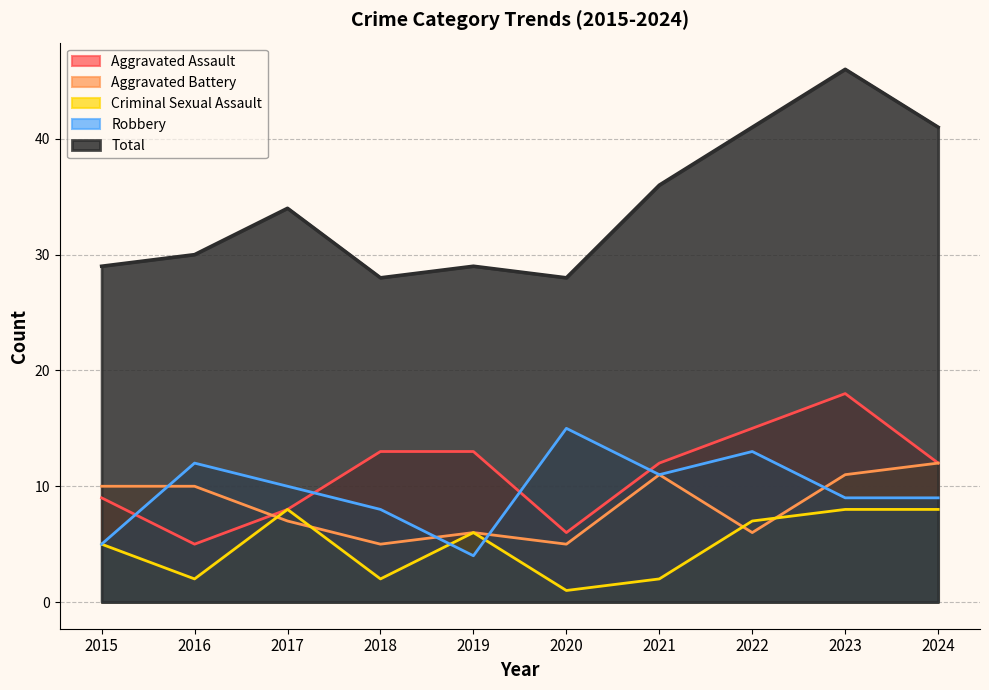

Which series has the largest total across all categories?

Total